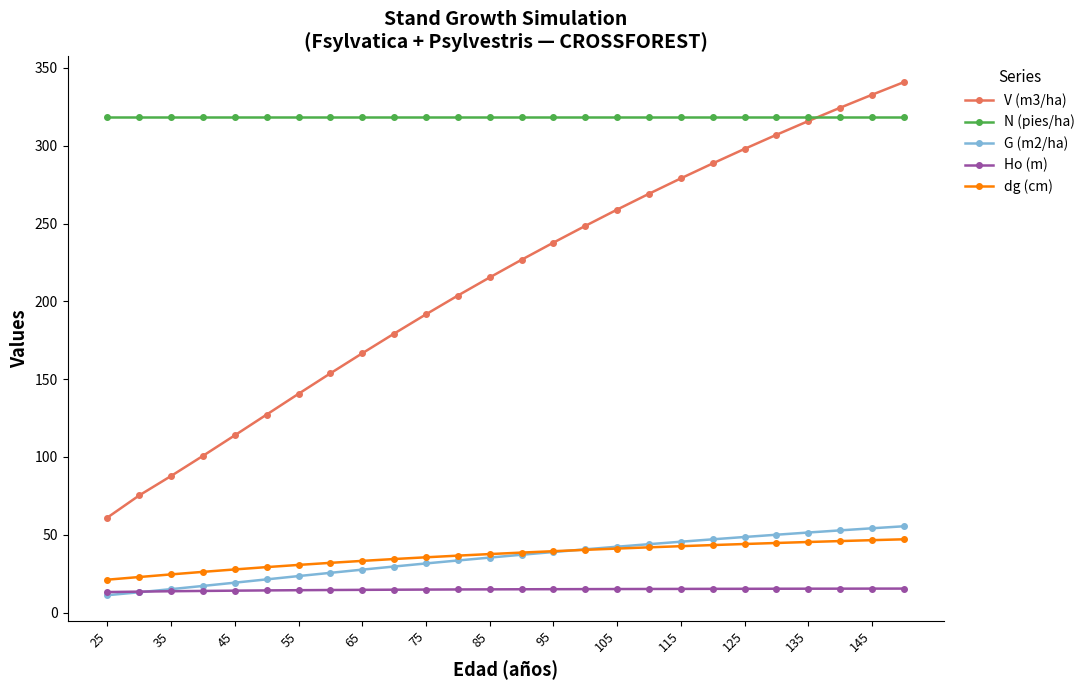

True or false: V (m3/ha) has more than 2 interior local peaks.

False